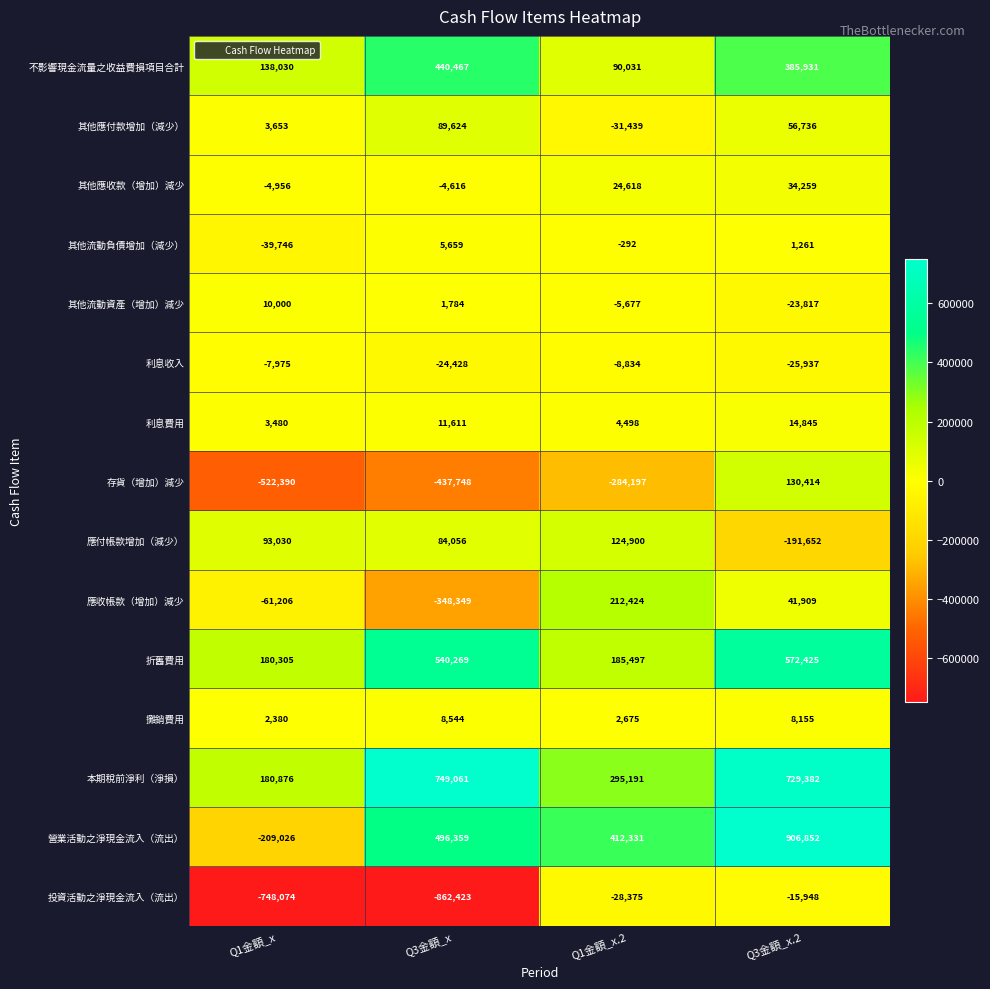

Rank the series by their maximum value, from lowest to highest.

投資活動之淨現金流入（流出）, 利息收入, 其他流動負債增加（減少）, 攤銷費用, 其他流動資產（增加）減少, 利息費用, 其他應收款（增加）減少, 其他應付款增加（減少）, 應付帳款增加（減少）, 存貨（增加）減少, 應收帳款（增加）減少, 不影響現金流量之收益費損項目合計, 折舊費用, 本期稅前淨利（淨損）, 營業活動之淨現金流入（流出）